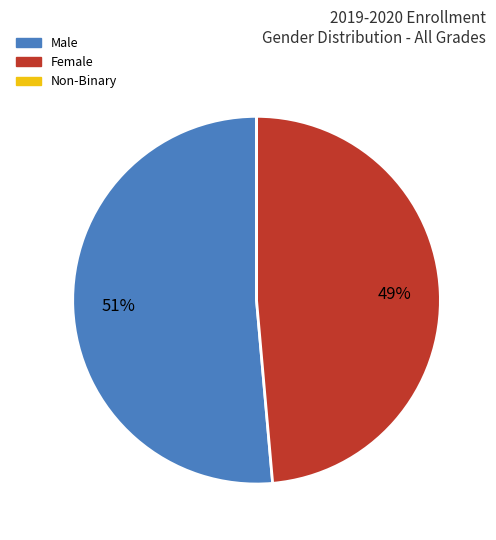

Does any single category account for the majority?

Yes